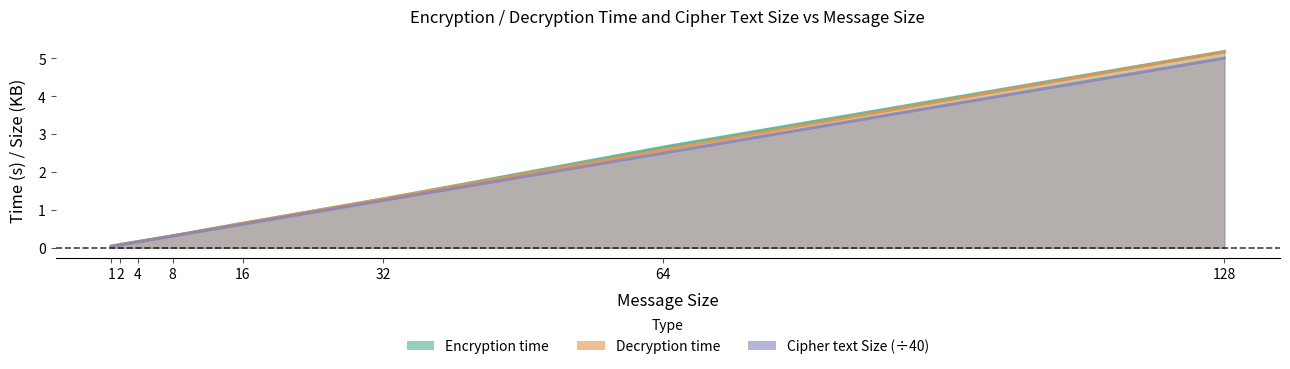

Read the Cipher text Size (÷40) value at 4.

0.2